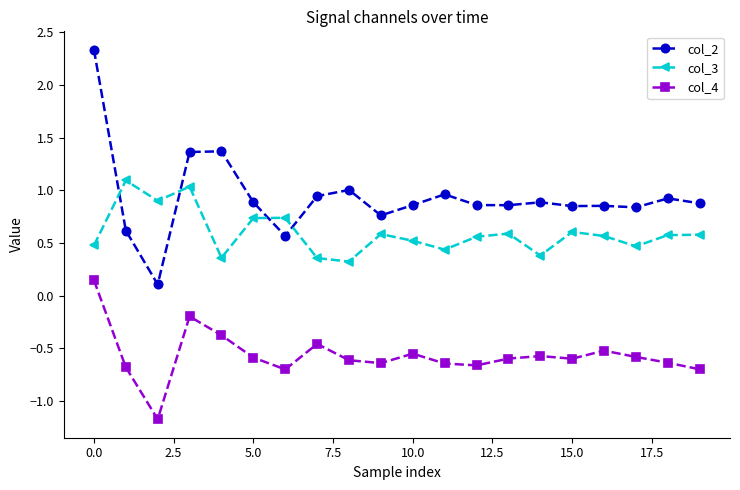

What is the difference between the maximum and minimum values in the col_4 series?

1.3